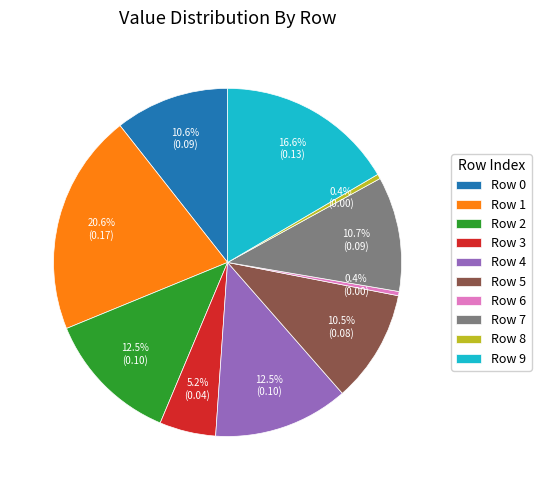

What portion of the pie excludes Row 7?

89.3%